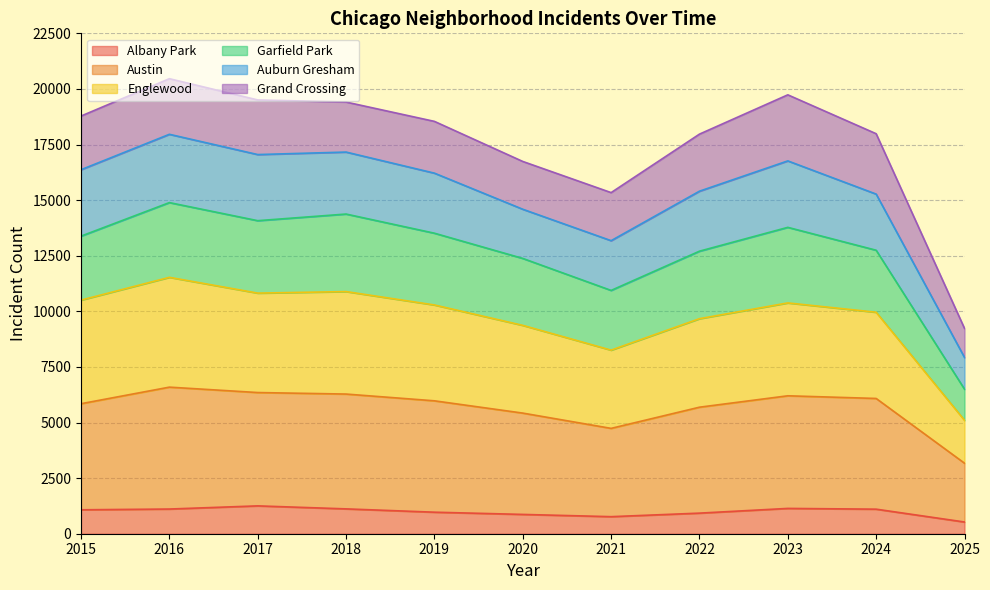

How many data points in Austin are less than 5976?

5